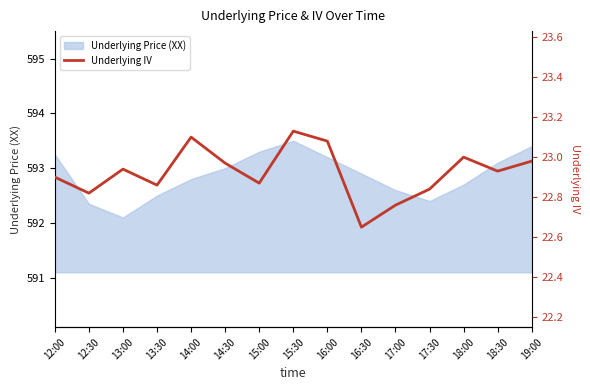

The chart shows a value of 40.6 at 15:30. True or false?

False